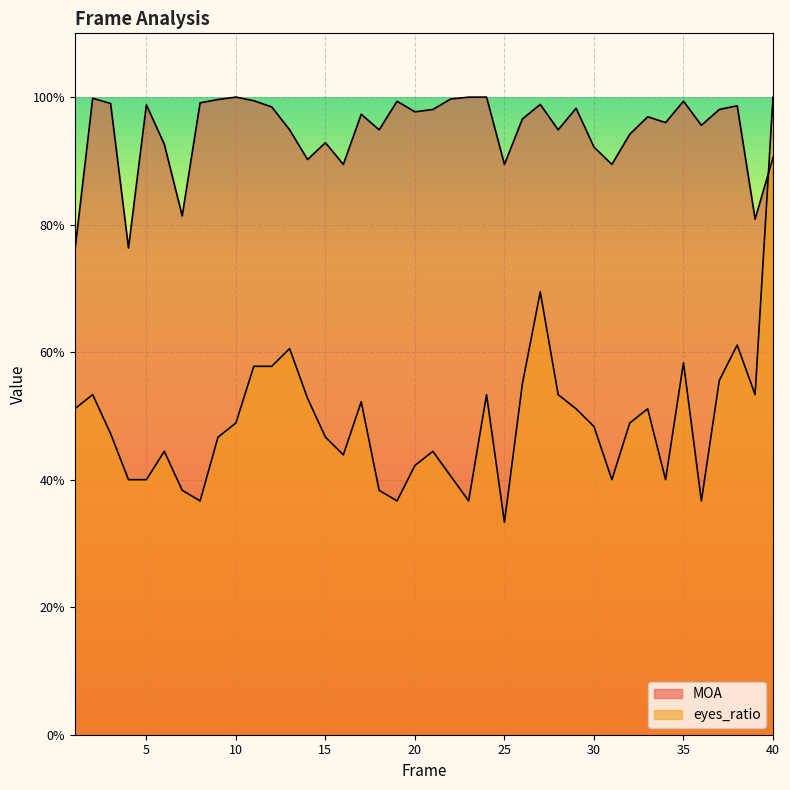

True or false: MOA has more than 2 points higher than both neighbors.

True